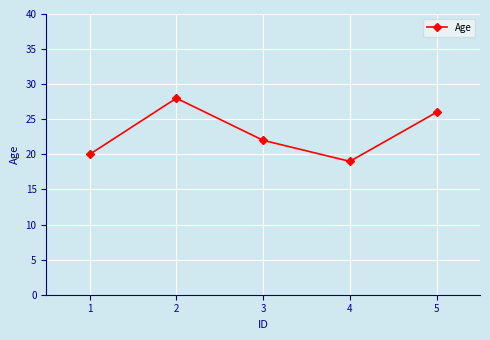

What is the minimum value shown in the chart?

19